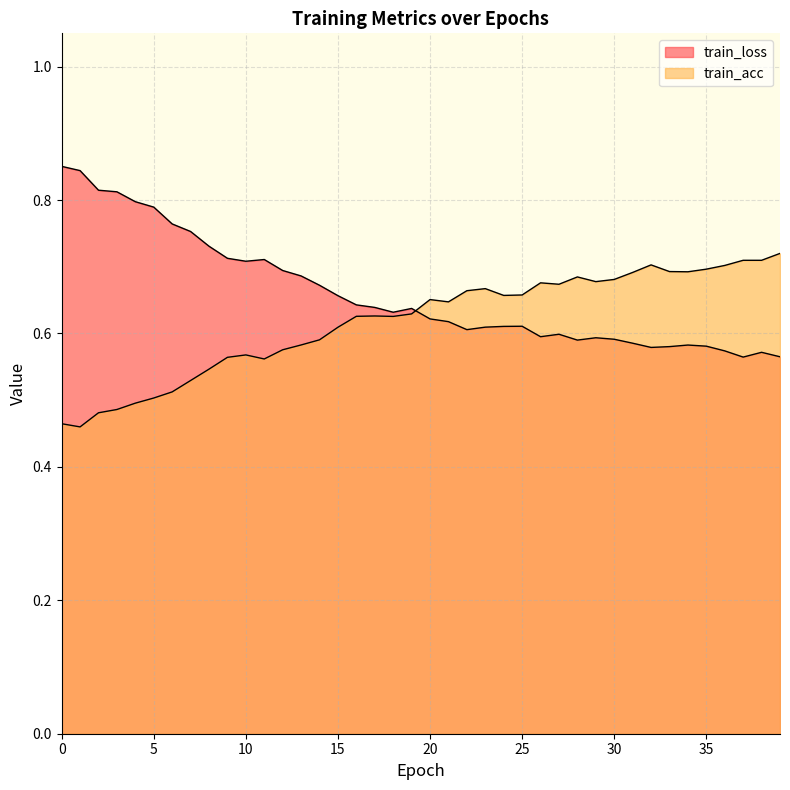

The value of train_acc at 19.0 is 0.6. True or false?

True